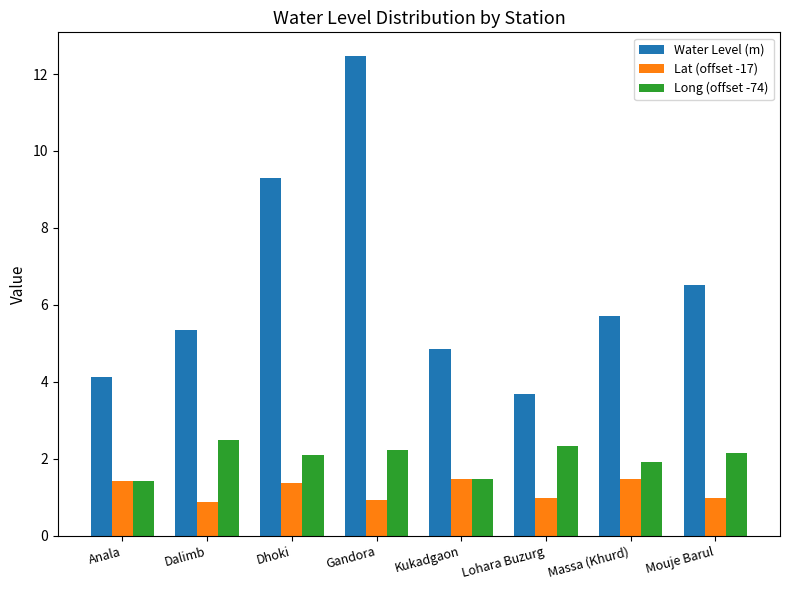

List the labels in order of Water Level (m) value, smallest first.

Lohara Buzurg, Anala, Kukadgaon, Dalimb, Massa (Khurd), Mouje Barul, Dhoki, Gandora